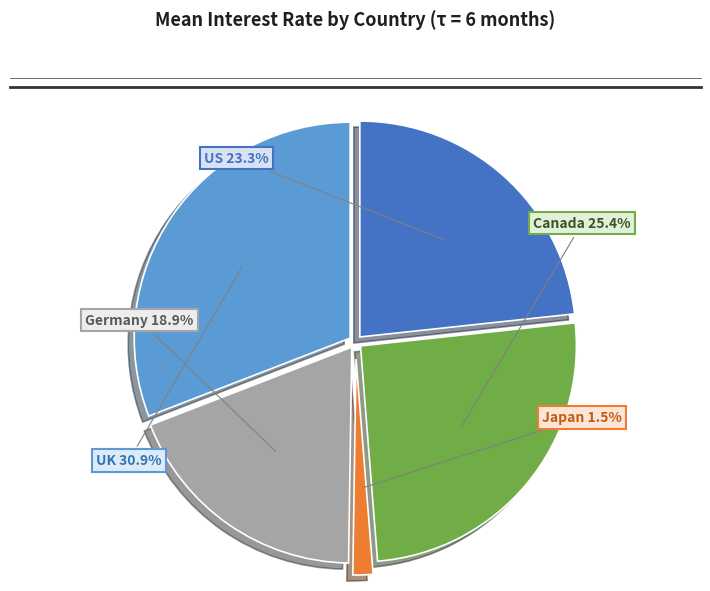

What is the ratio of the value at UK to the value at US?

1.3